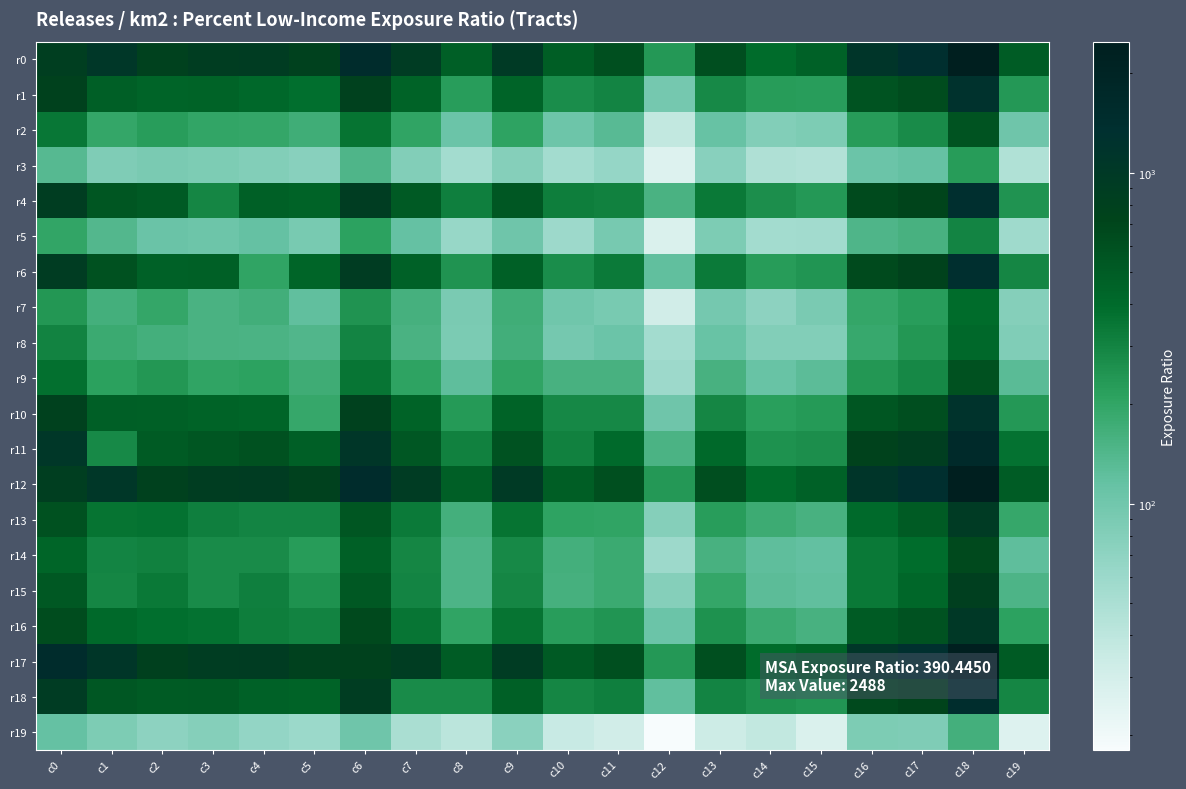

List the series in order of their peak value, lowest first.

r19, r3, r5, r7, r8, r2, r9, r14, r15, r13, r16, r10, r1, r6, r4, r18, r11, r0, r12, r17